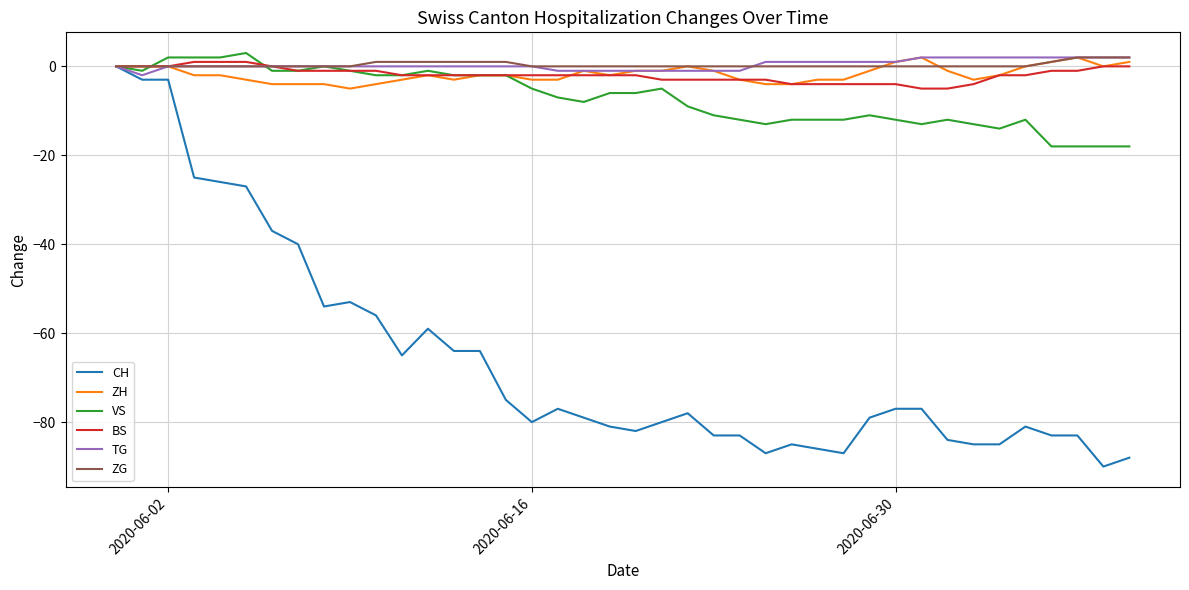

What is the maximum value shown in the chart?

3